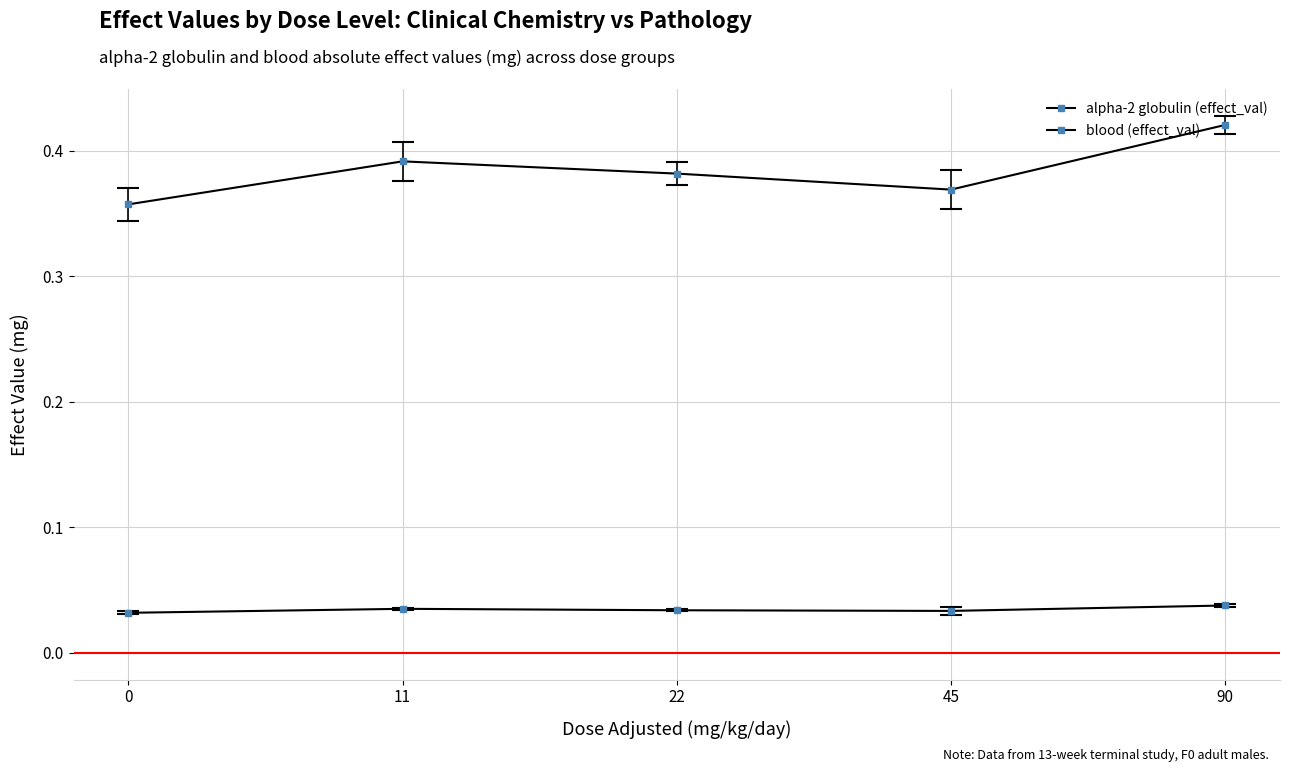

Is the value of blood (effect_val) at 45 greater than the value of alpha-2 globulin (effect_val) at 45?

No